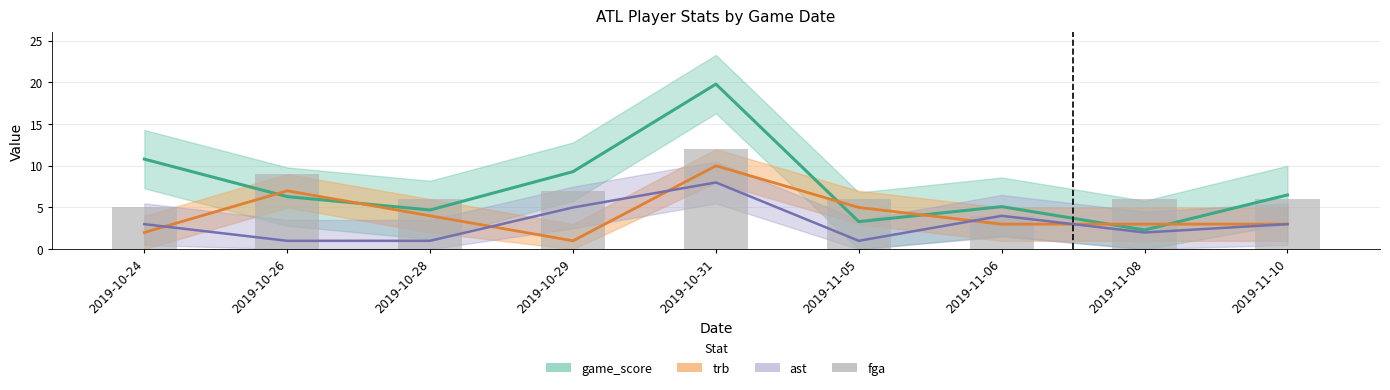

Reading left to right, what are all the values shown in this chart?

2019-10-24=5	2019-10-26=9	2019-10-28=6	2019-10-29=7	2019-10-31=12	2019-11-05=6	2019-11-06=4	2019-11-08=6	2019-11-10=6